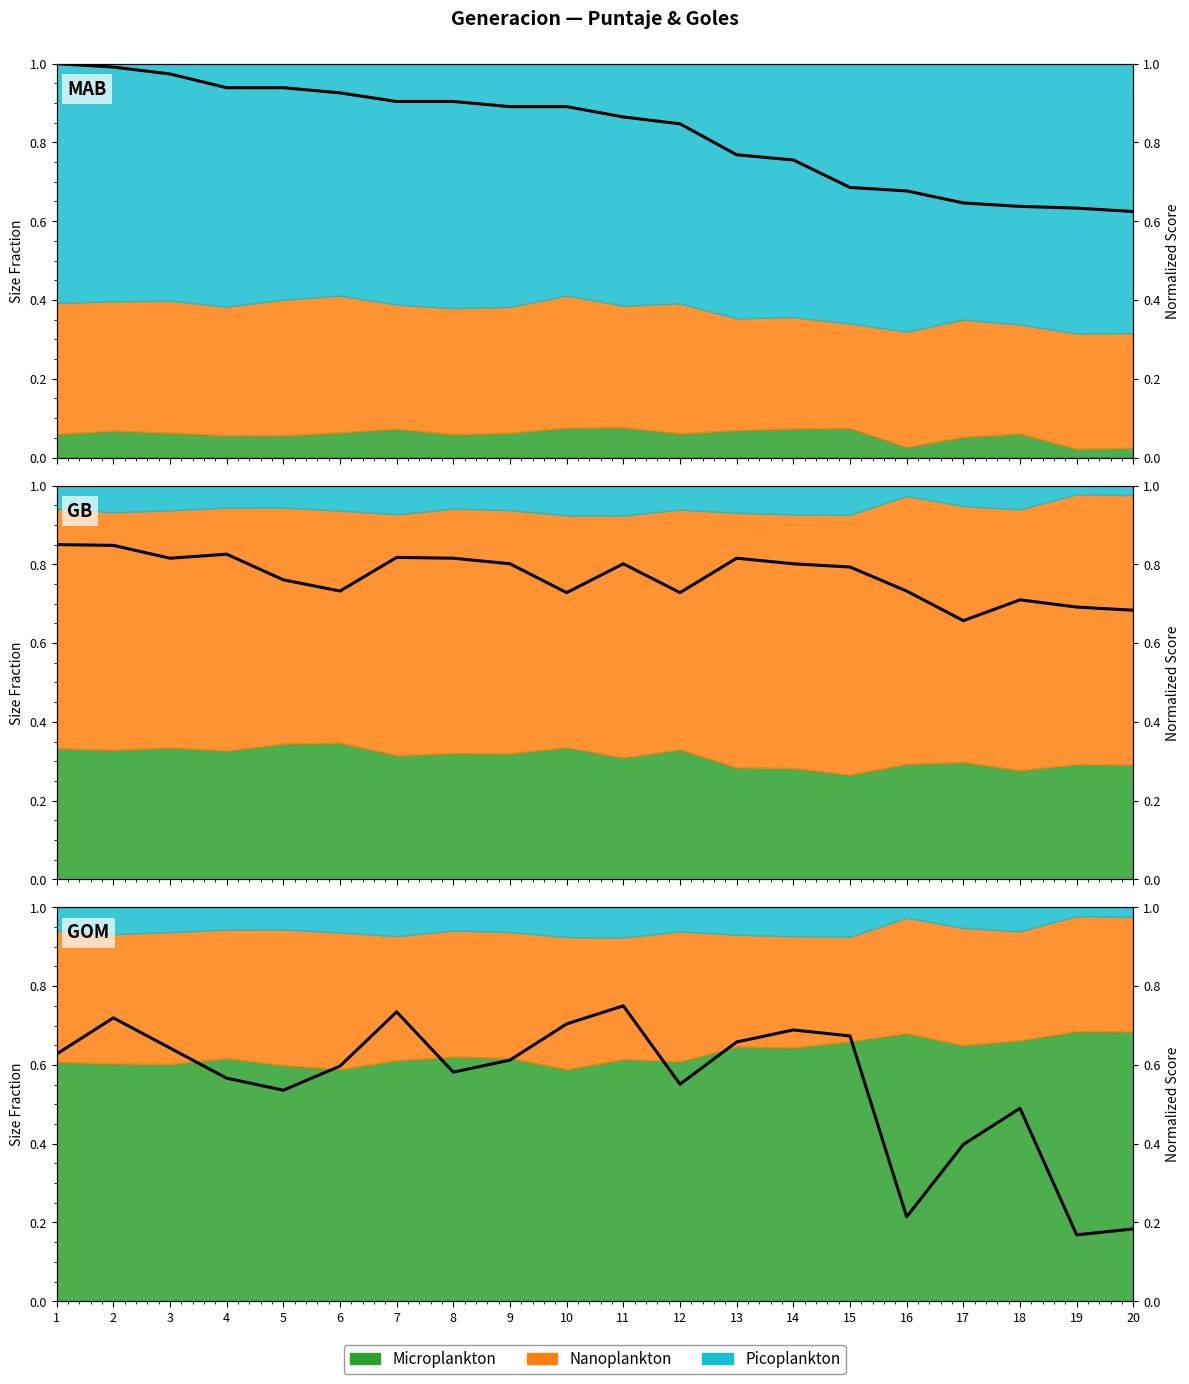

How many interior local peaks (higher than both neighbors) does the data have?

5